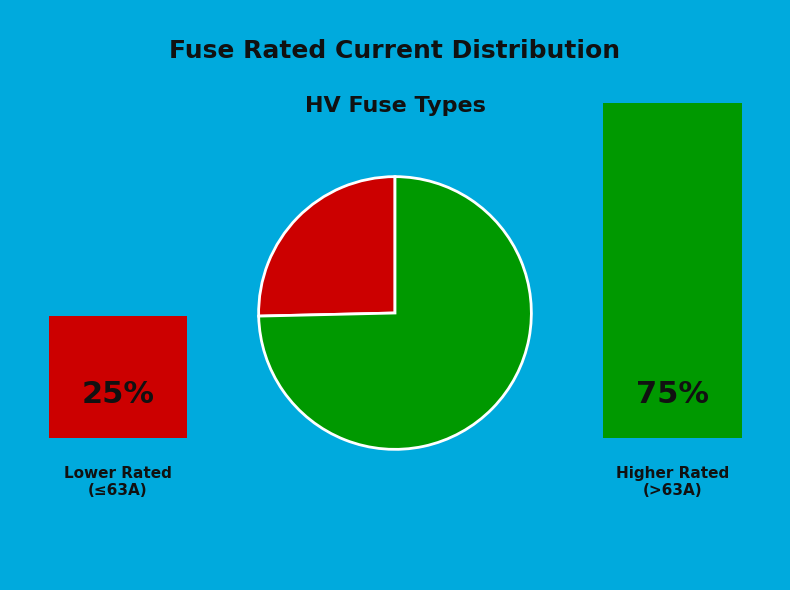

How many segments does this pie chart have?

2